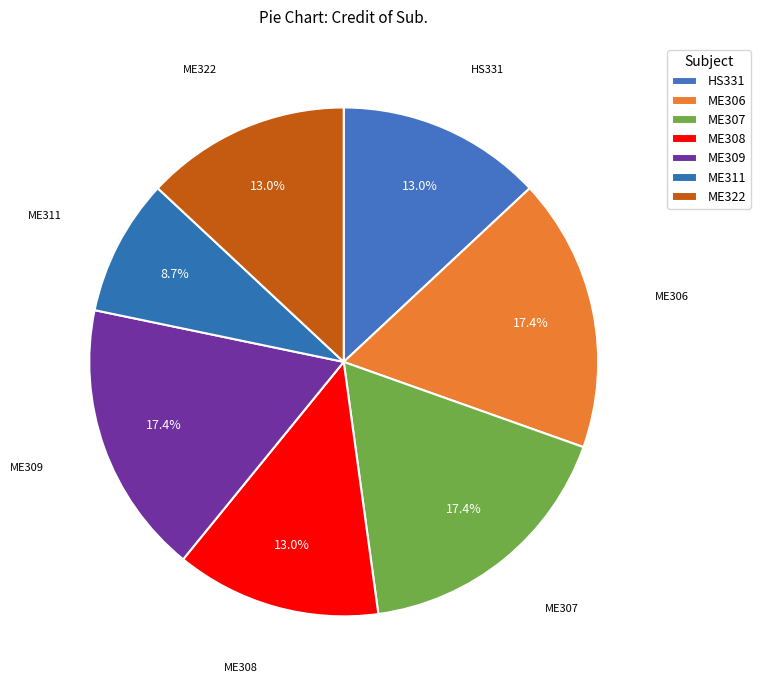

What percentage is the ME322 slice, to the nearest percent?

13%